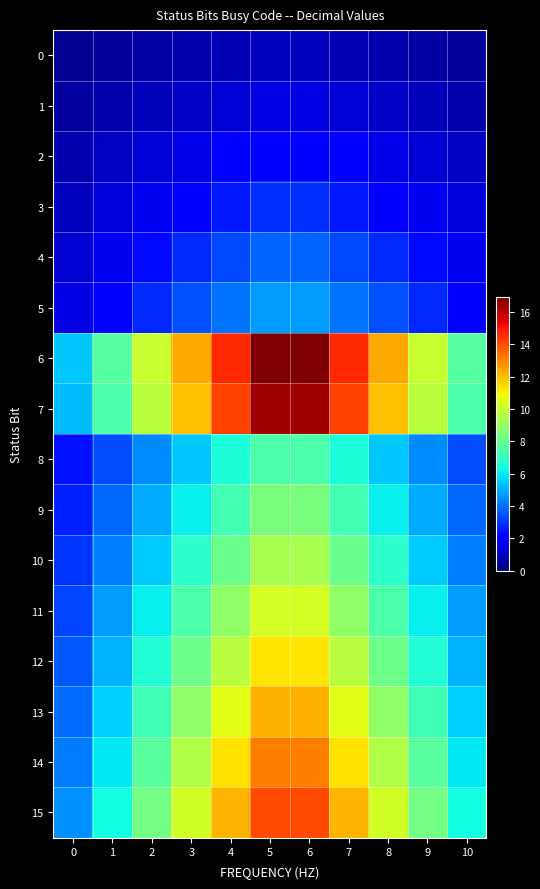

What is the maximum value shown in the chart?

16.9